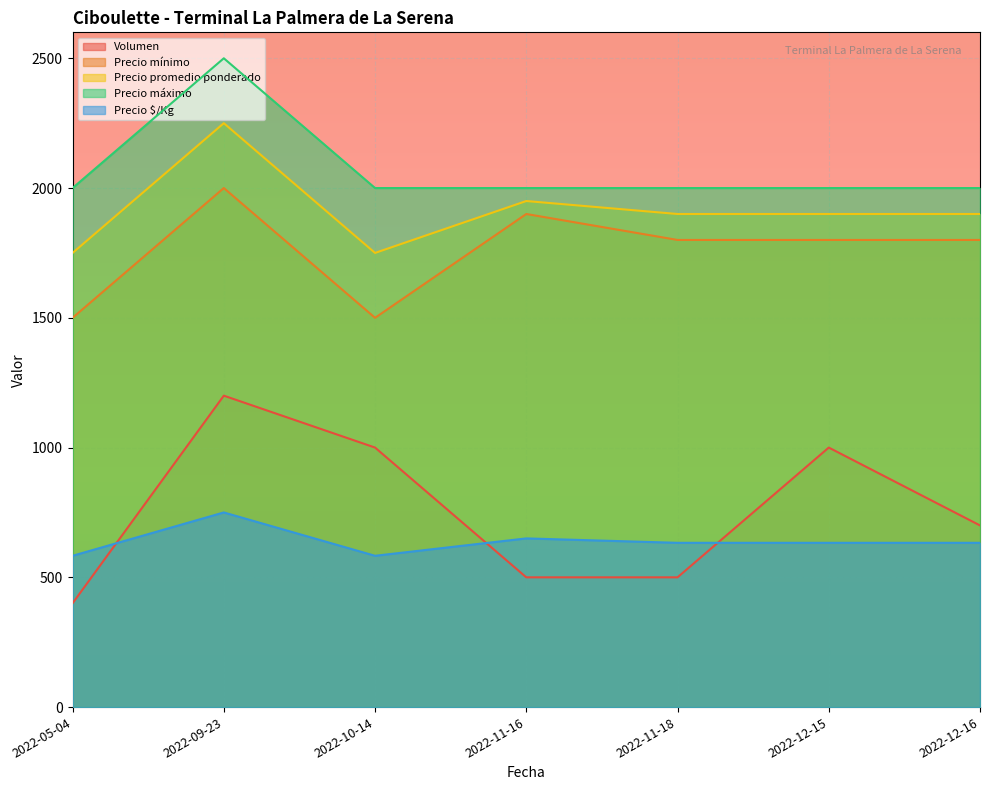

How many Volumen values are between 500 and 1000?

5